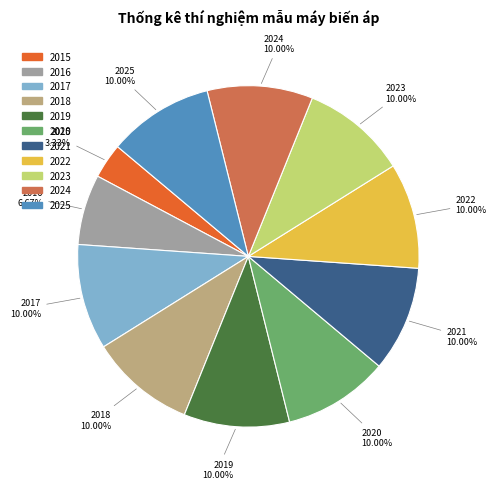

True or false: 2022 accounts for 2% of the total.

False